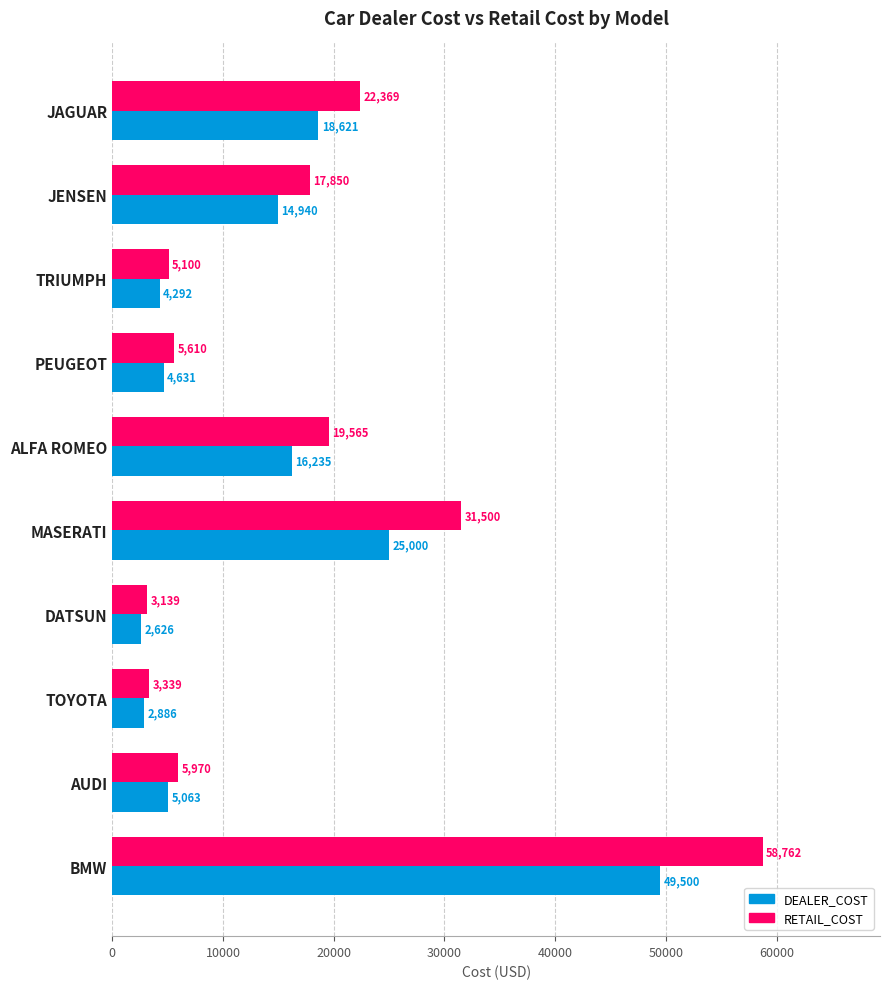

Rank the series by their maximum value, from highest to lowest.

RETAIL_COST, DEALER_COST